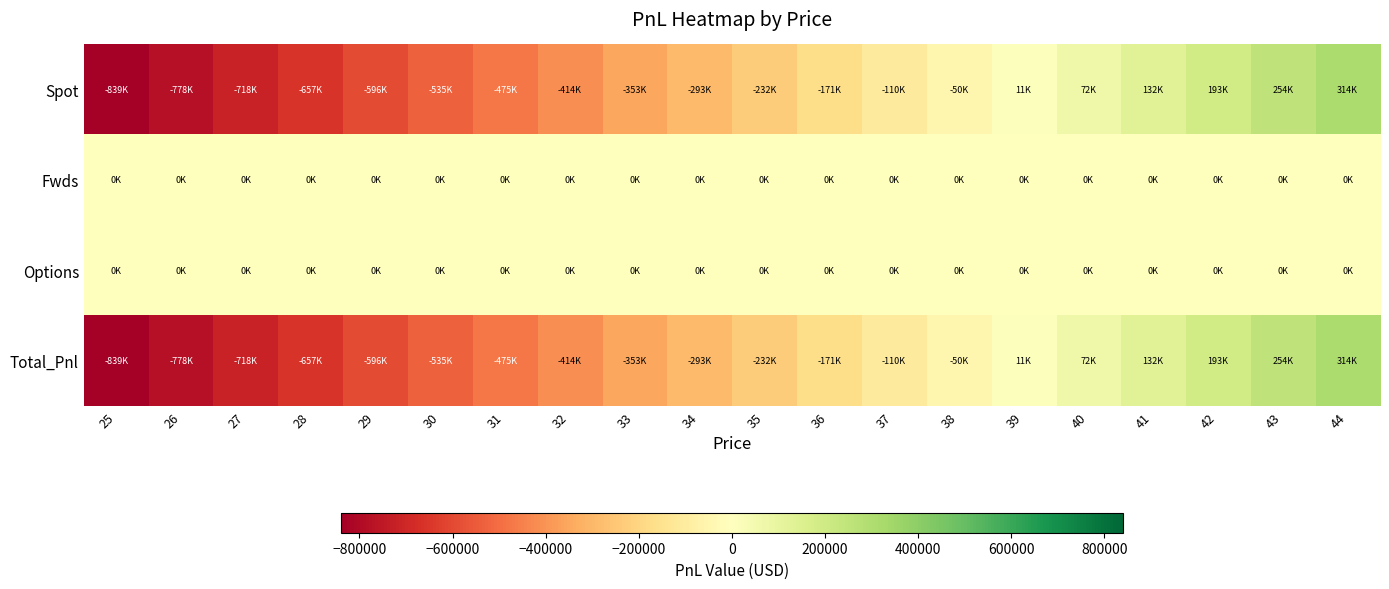

Between 26 and 41, which series saw the biggest shift?

Spot